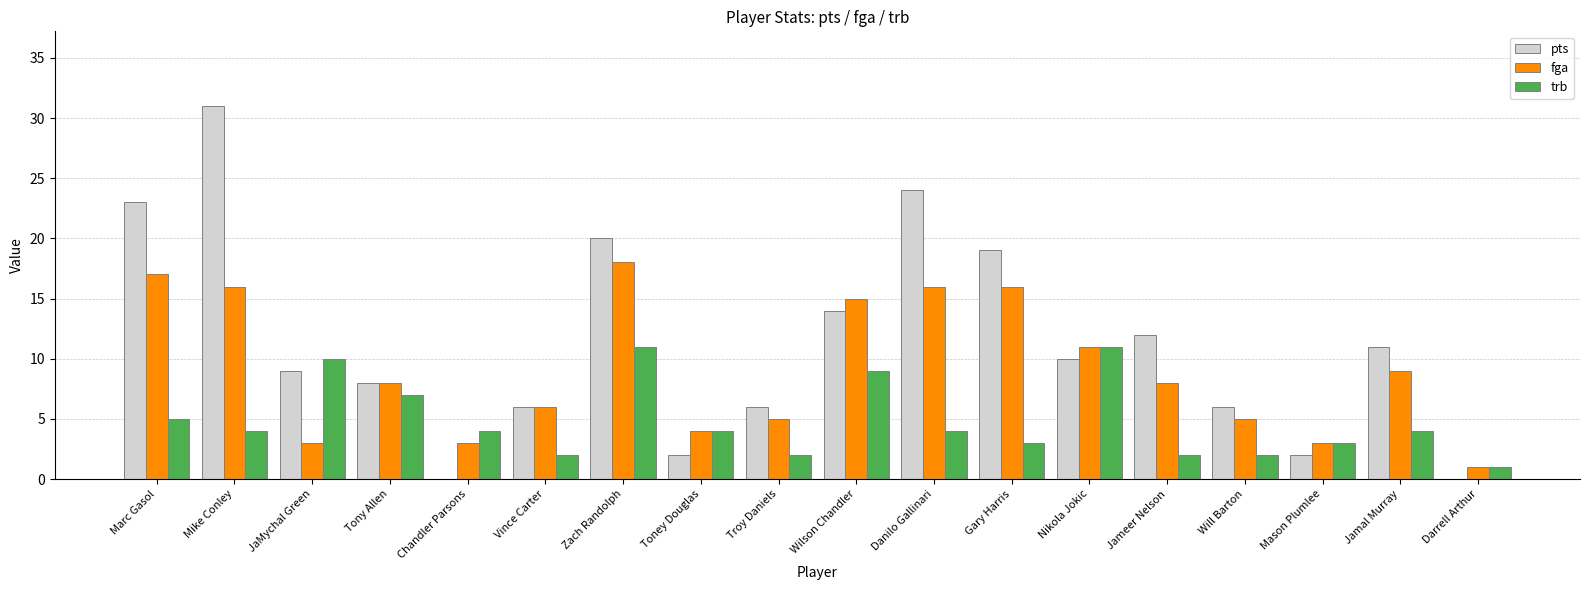

How many groups of bars are there?

18